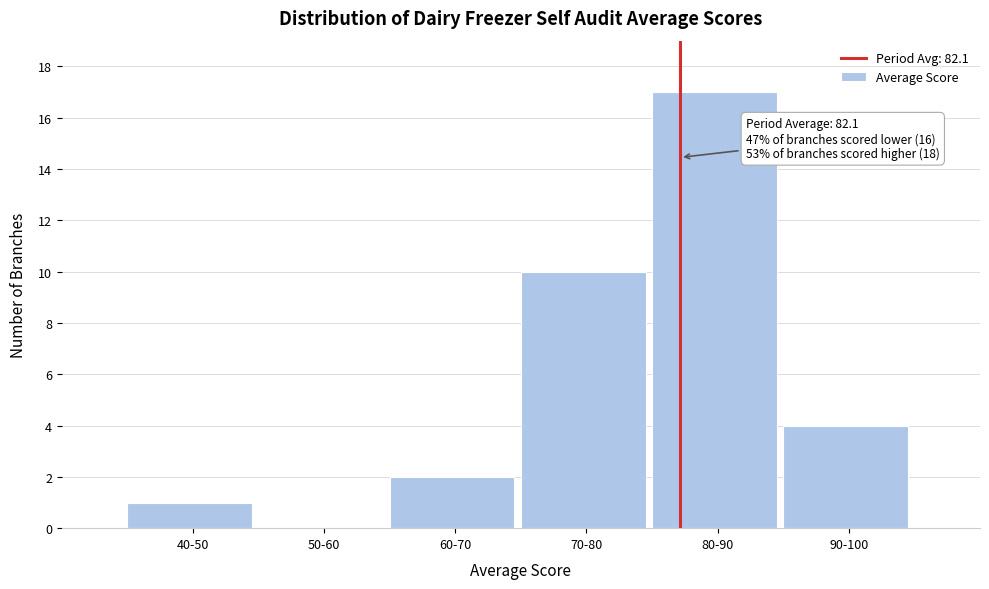

Reading right to left, transcribe all the data shown in this chart.

90-100=4	80-90=17	70-80=10	60-70=2	50-60=0	40-50=1